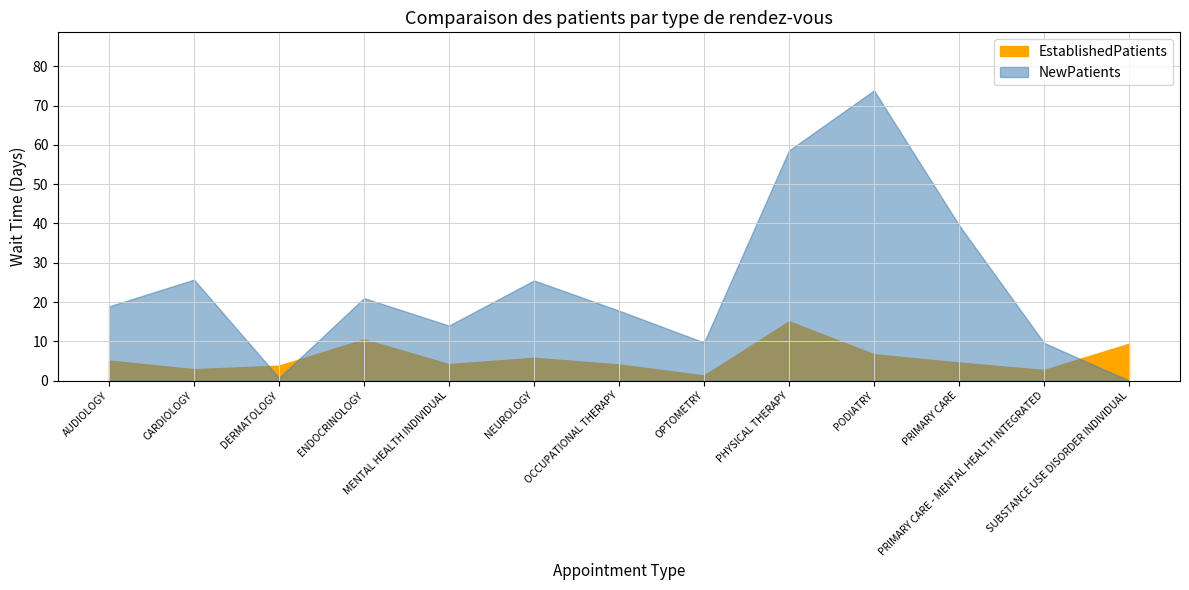

True or false: NewPatients has a value of 4.9 at AUDIOLOGY.

False